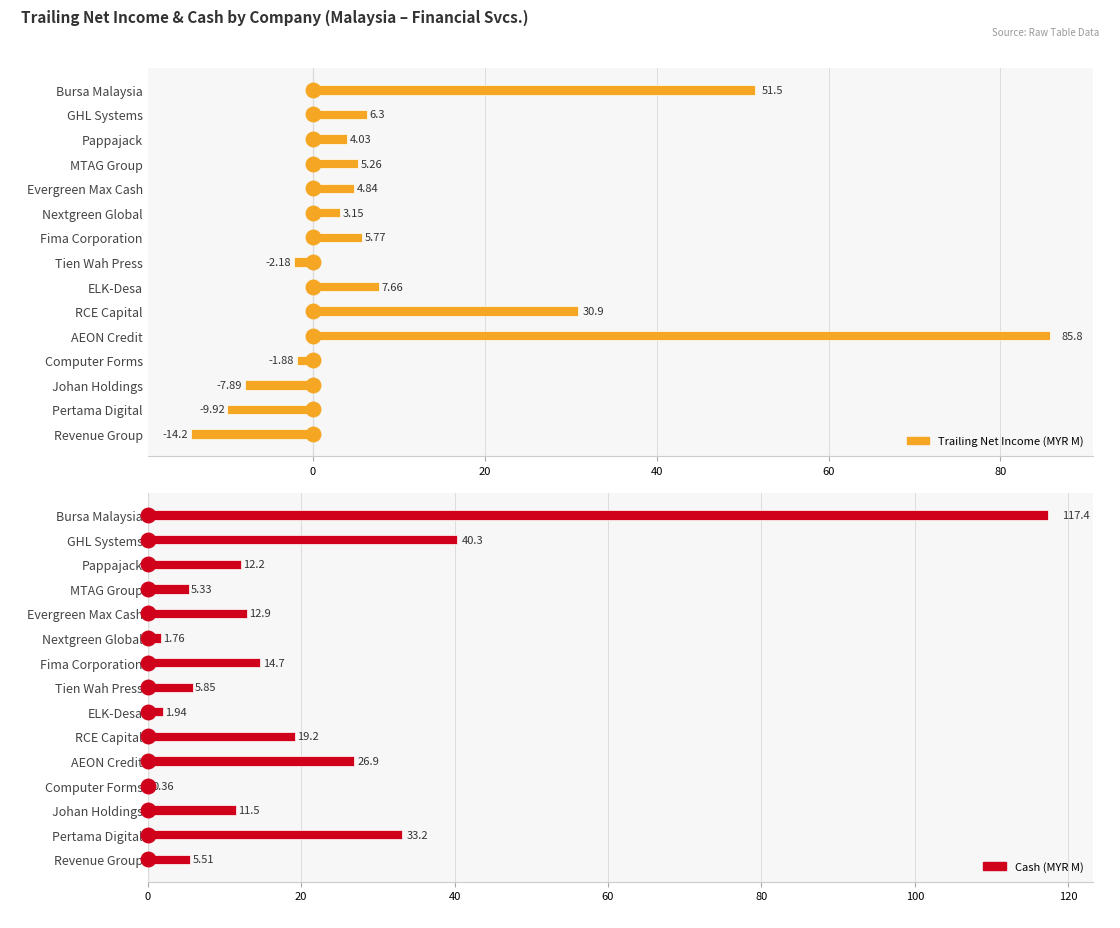

What is the total value across all series at Revenue Group?

-8.7